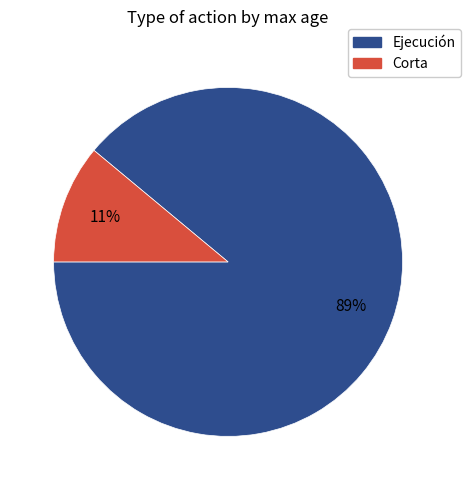

Does any single category account for the majority?

Yes